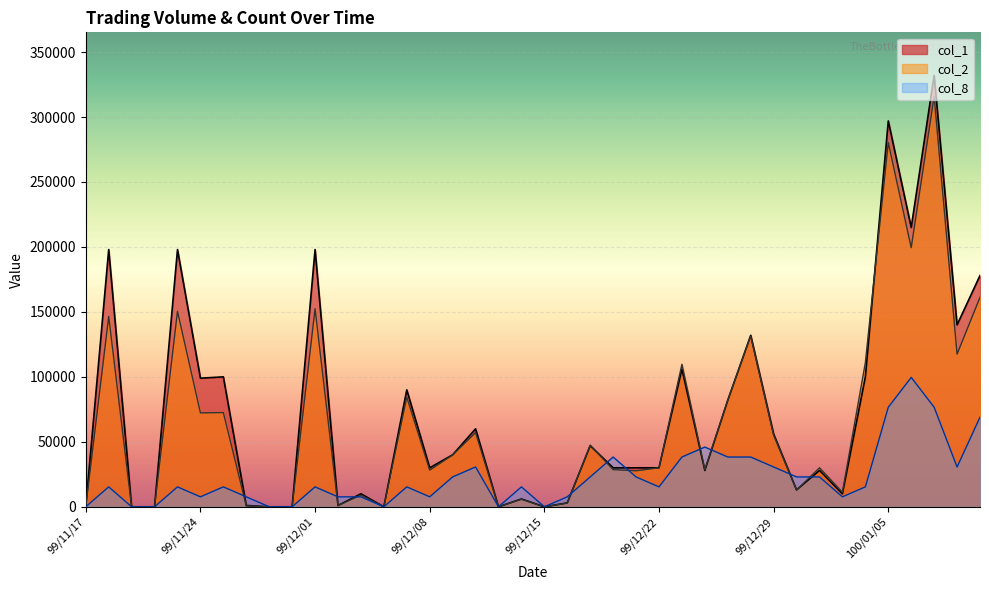

At which label does col_1 first exceed 30000?

99/11/18